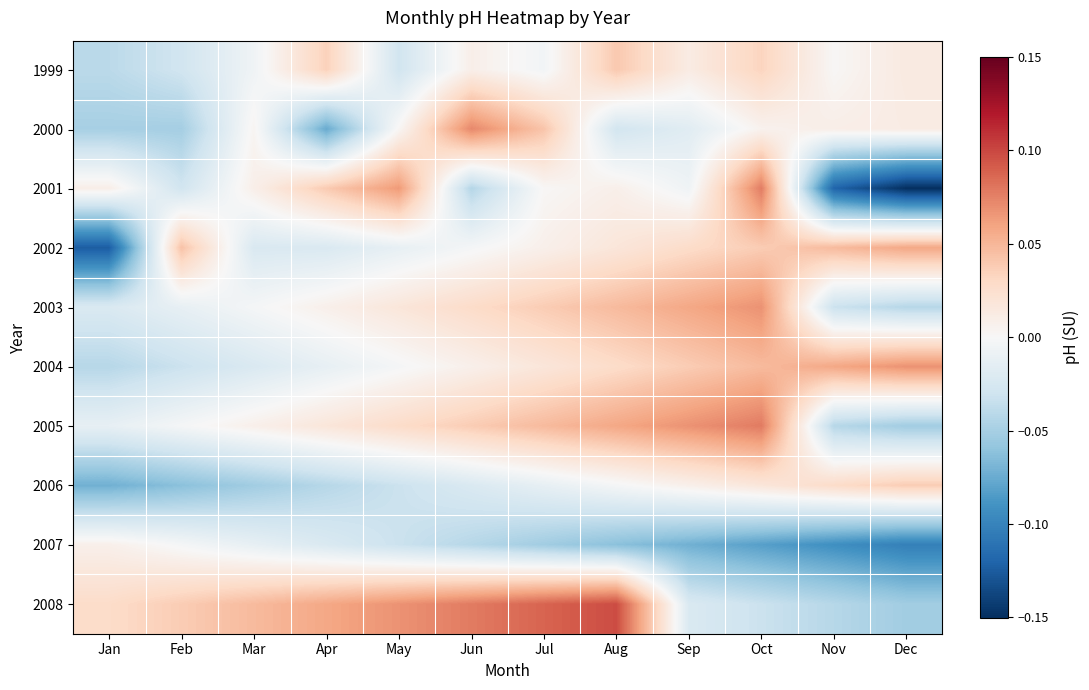

Reading right to left, what are all the values shown in this chart?

1999: Dec=0.0	Nov=0.0	Oct=0.0	Sep=0.0	Aug=0.0	Jul=-0.0	Jun=0.0	May=-0.0	Apr=0.0	Mar=-0.0	Feb=-0.0	Jan=-0.0
2000: Dec=0.0	Nov=0.0	Oct=0.0	Sep=-0.0	Aug=-0.0	Jul=0.0	Jun=0.1	May=0.0	Apr=-0.1	Mar=0.0	Feb=-0.1	Jan=-0.0
2001: Dec=-0.2	Nov=-0.1	Oct=0.1	Sep=-0.0	Aug=0.0	Jul=0.0	Jun=-0.0	May=0.1	Apr=0.0	Mar=0.0	Feb=-0.0	Jan=0.0
2002: Dec=0.1	Nov=0.0	Oct=0.0	Sep=0.0	Aug=0.0	Jul=0.0	Jun=-0.0	May=-0.0	Apr=-0.0	Mar=-0.0	Feb=0.0	Jan=-0.1
2003: Dec=-0.0	Nov=-0.0	Oct=0.1	Sep=0.1	Aug=0.0	Jul=0.0	Jun=0.0	May=0.0	Apr=0.0	Mar=-0.0	Feb=-0.0	Jan=-0.0
2004: Dec=0.1	Nov=0.1	Oct=0.0	Sep=0.0	Aug=0.0	Jul=0.0	Jun=0.0	May=-0.0	Apr=-0.0	Mar=-0.0	Feb=-0.0	Jan=-0.0
2005: Dec=-0.1	Nov=-0.0	Oct=0.1	Sep=0.1	Aug=0.1	Jul=0.0	Jun=0.0	May=0.0	Apr=0.0	Mar=0.0	Feb=-0.0	Jan=-0.0
2006: Dec=0.0	Nov=0.0	Oct=0.0	Sep=0.0	Aug=-0.0	Jul=-0.0	Jun=-0.0	May=-0.0	Apr=-0.0	Mar=-0.1	Feb=-0.1	Jan=-0.1
2007: Dec=-0.1	Nov=-0.1	Oct=-0.1	Sep=-0.1	Aug=-0.1	Jul=-0.1	Jun=-0.0	May=-0.0	Apr=-0.0	Mar=-0.0	Feb=-0.0	Jan=0.0
2008: Dec=-0.1	Nov=-0.0	Oct=-0.0	Sep=-0.0	Aug=0.1	Jul=0.1	Jun=0.1	May=0.1	Apr=0.1	Mar=0.0	Feb=0.0	Jan=0.0